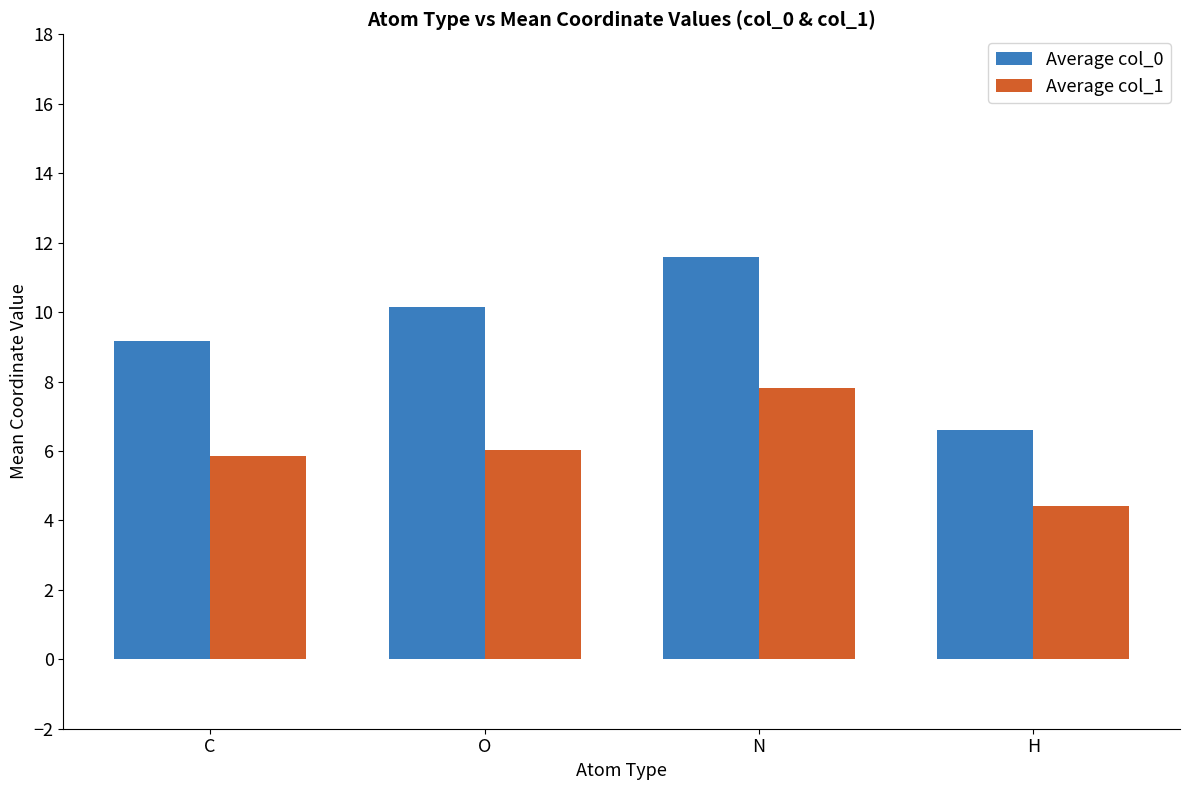

What are all the series names shown in the legend?

Average col_0, Average col_1